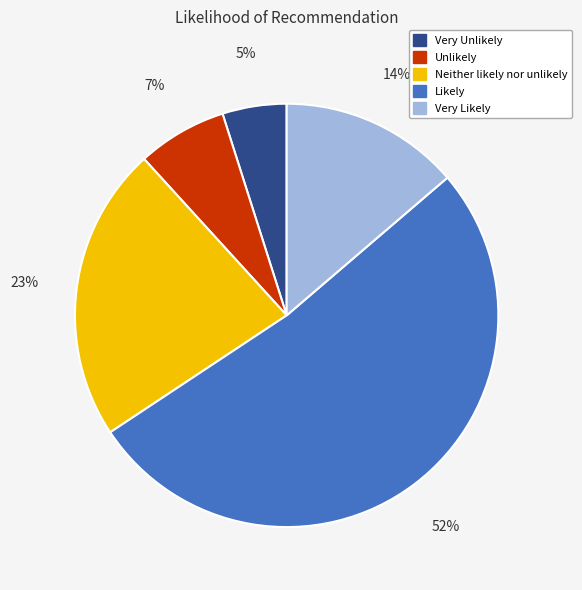

To the nearest percent, what is the difference between the largest and smallest slice percentages?

47%